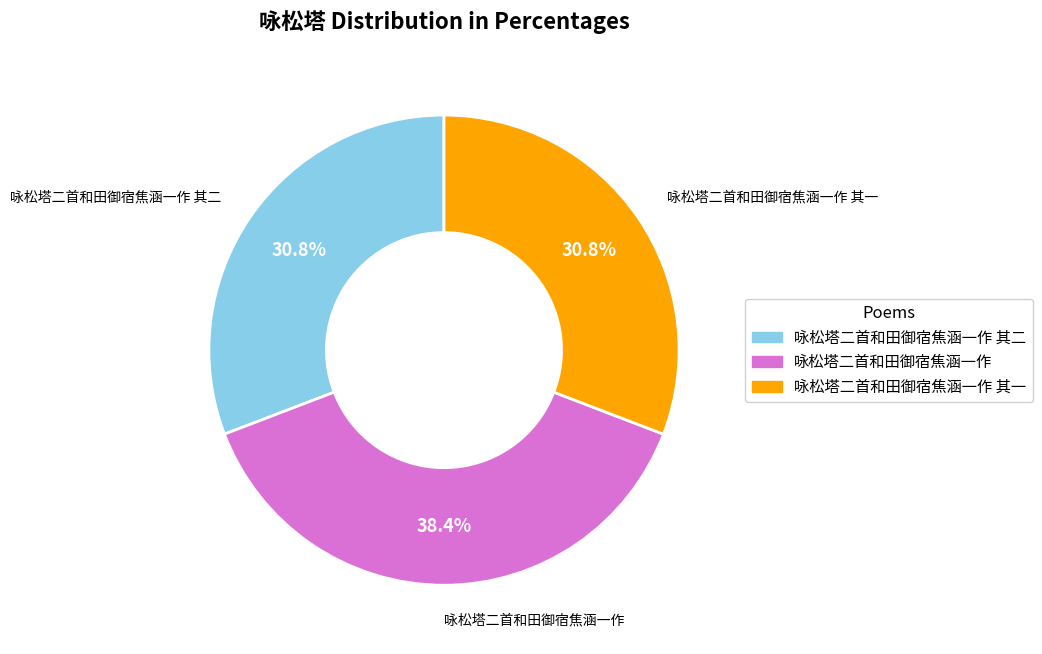

How many slices are in this pie chart?

3